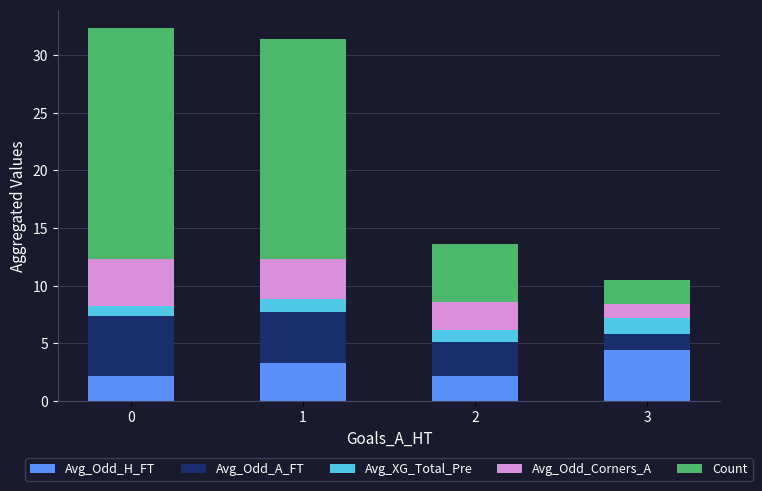

What is the sum of the Avg_Odd_H_FT values at 0 and 1?

5.5